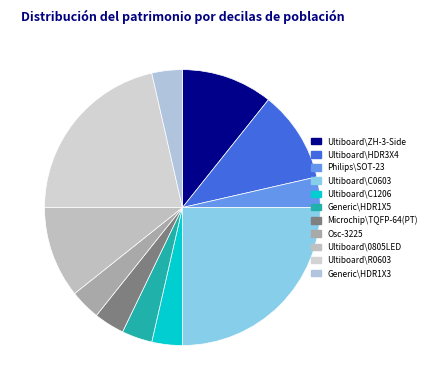

The Generic\HDR1X3 slice represents 4% of the pie. True or false?

True